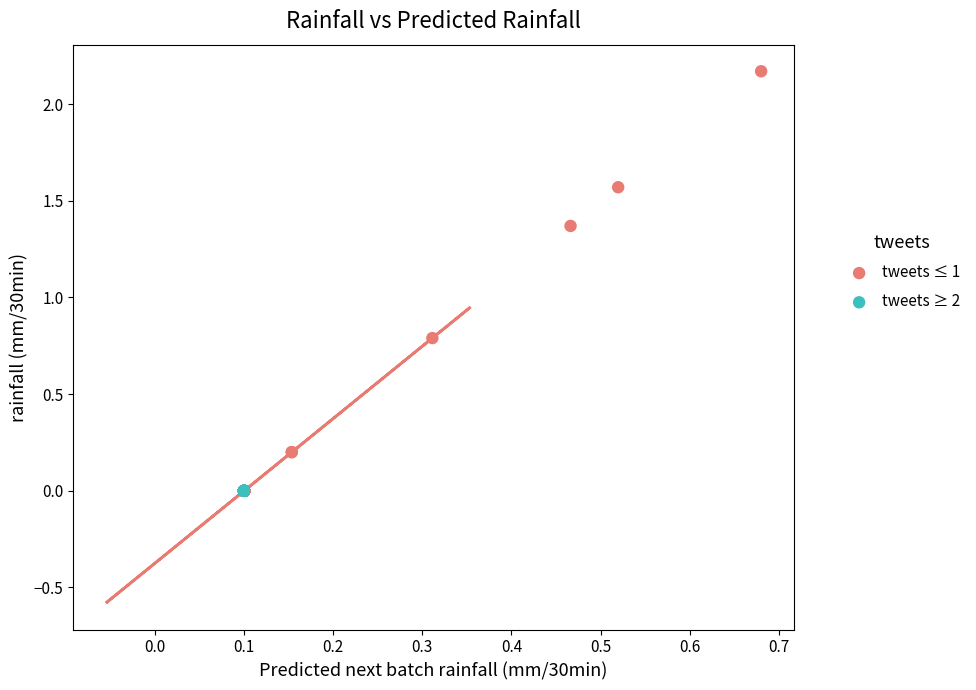

Which series reaches the maximum Y coordinate?

tweets ≤ 1